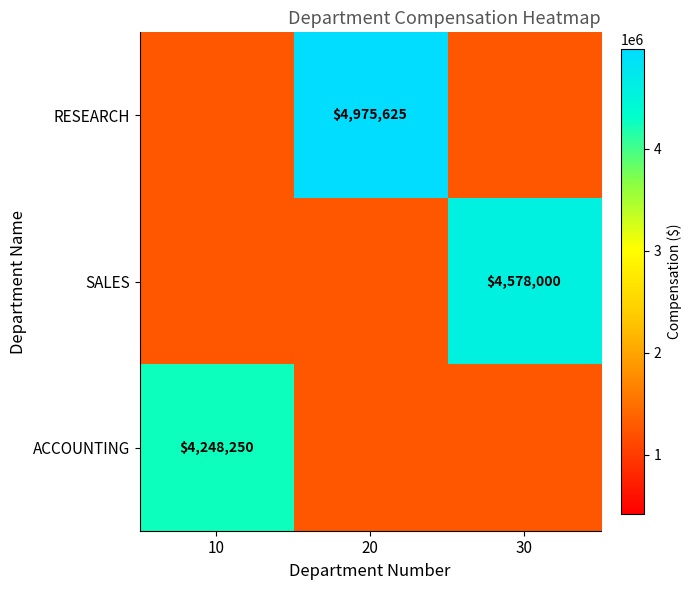

The SALES series shows 7310164 at 30. True or false?

False